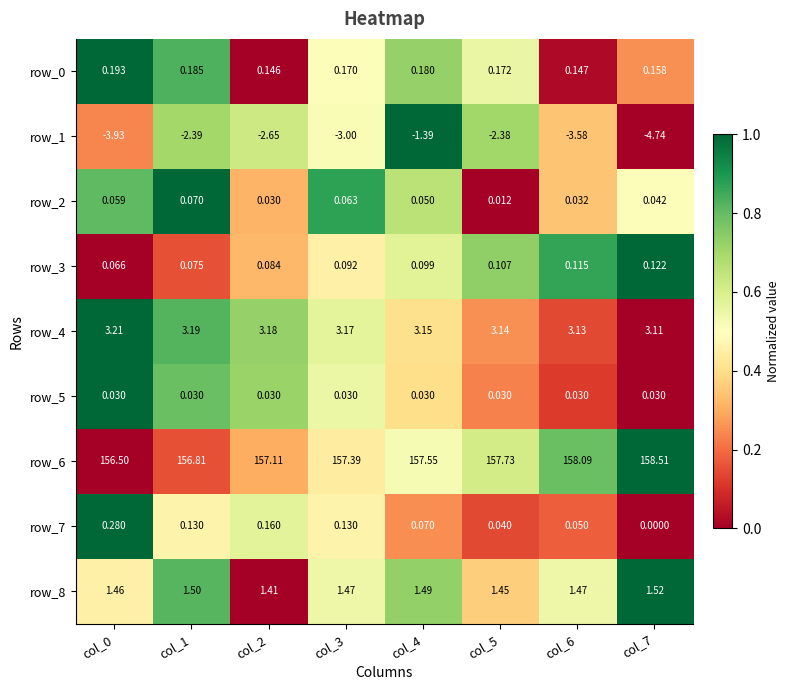

Is the value of row_7 at col_3 greater than the value of row_8 at col_4?

No